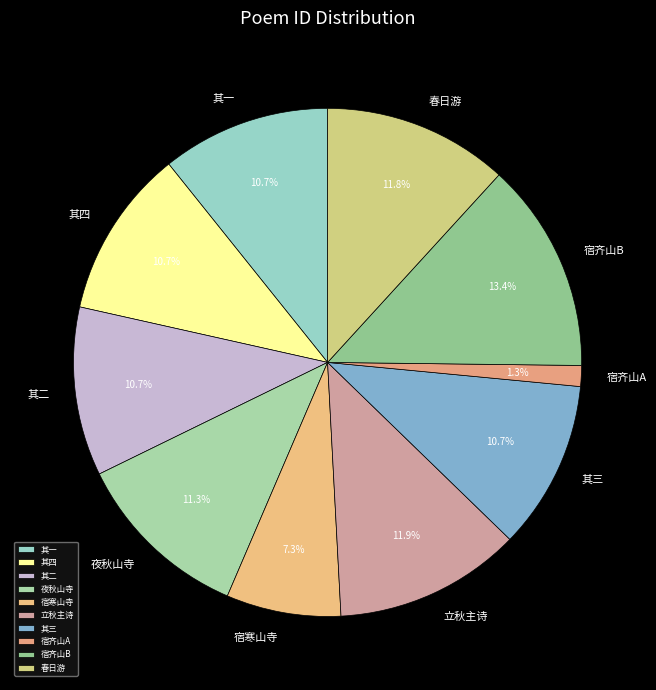

Combined, do 其二 and 其四 account for over 50%?

No